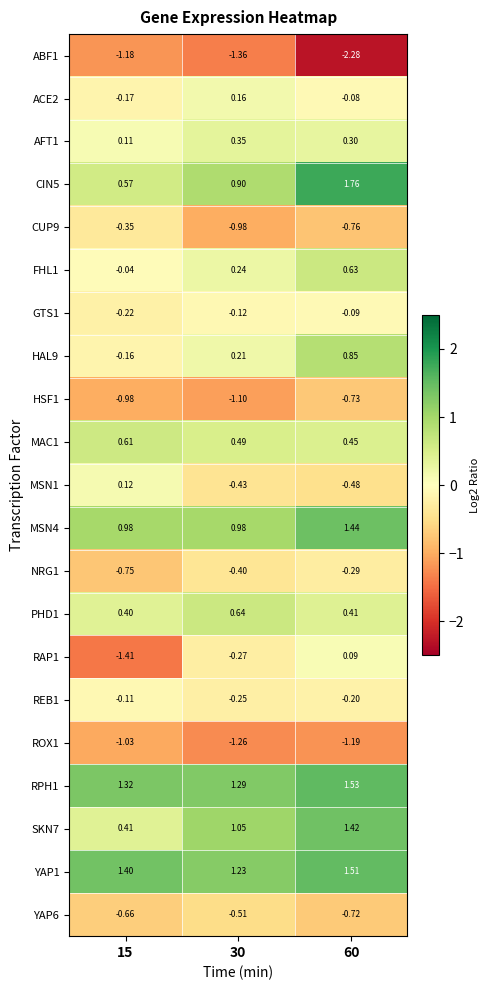

How many series are shown in this chart?

21